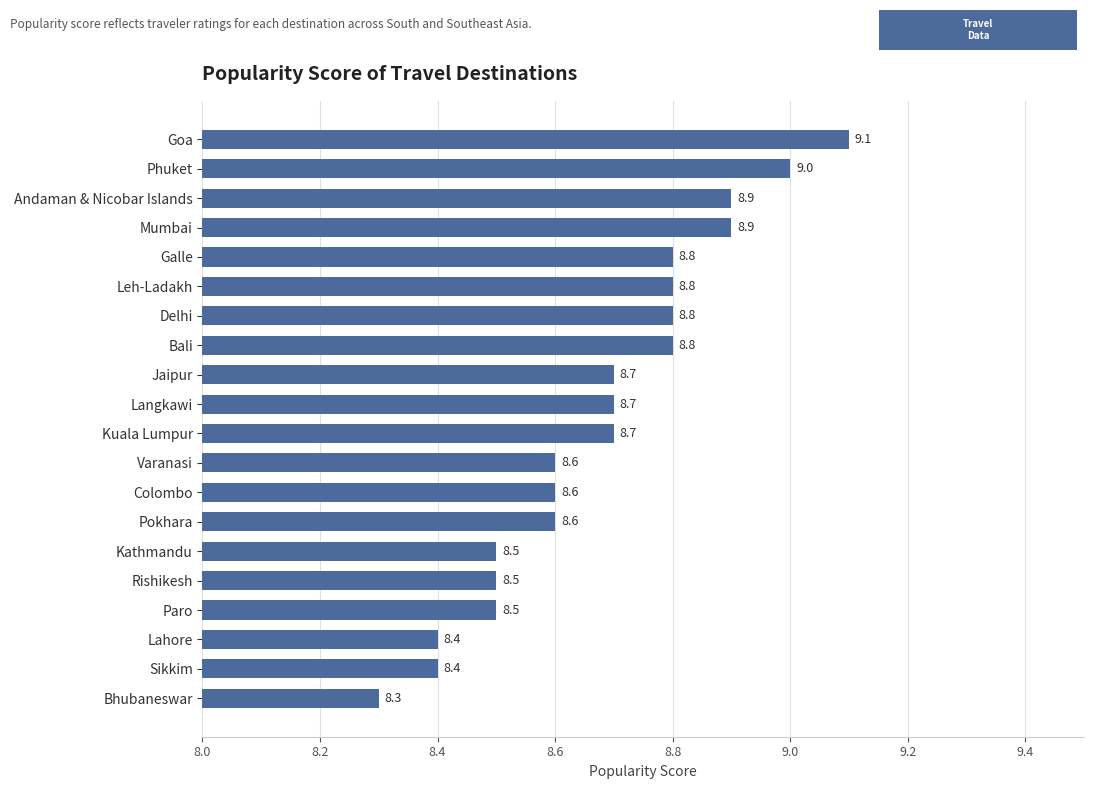

What is the difference between the second highest and minimum values?

0.7